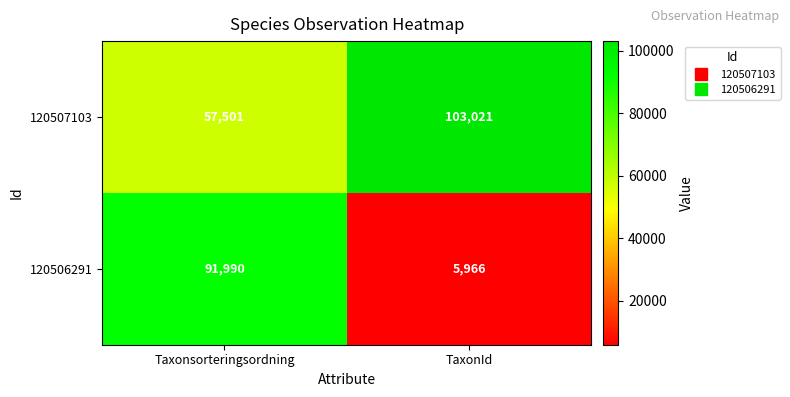

Which series has the widest spread of values?

120506291